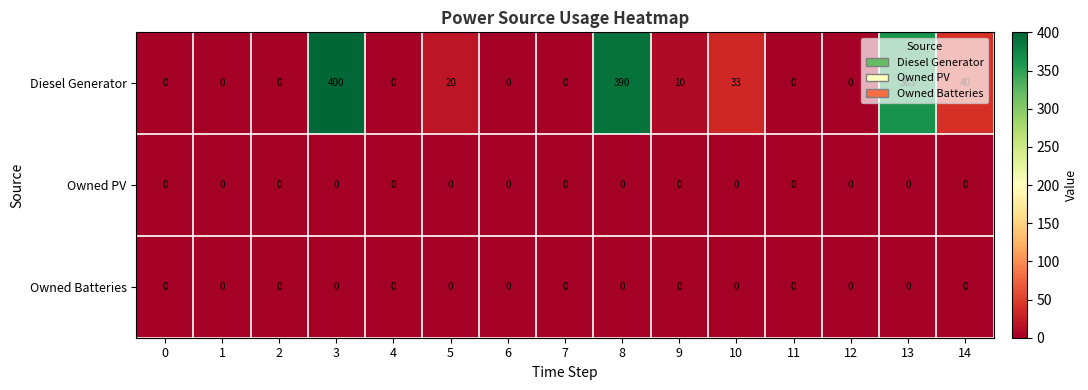

What is the difference between the maximum and minimum values in the Diesel Generator series?

400